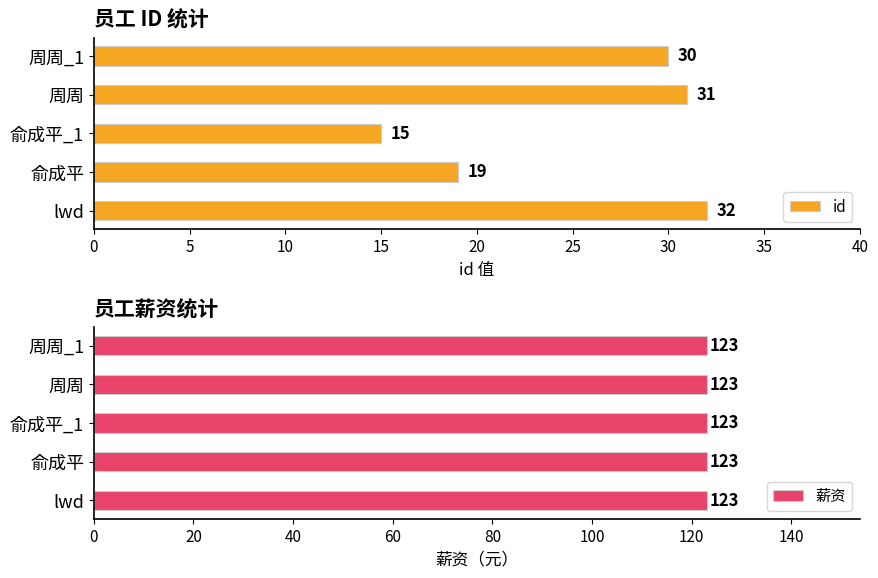

At which label does id reach its peak?

lwd